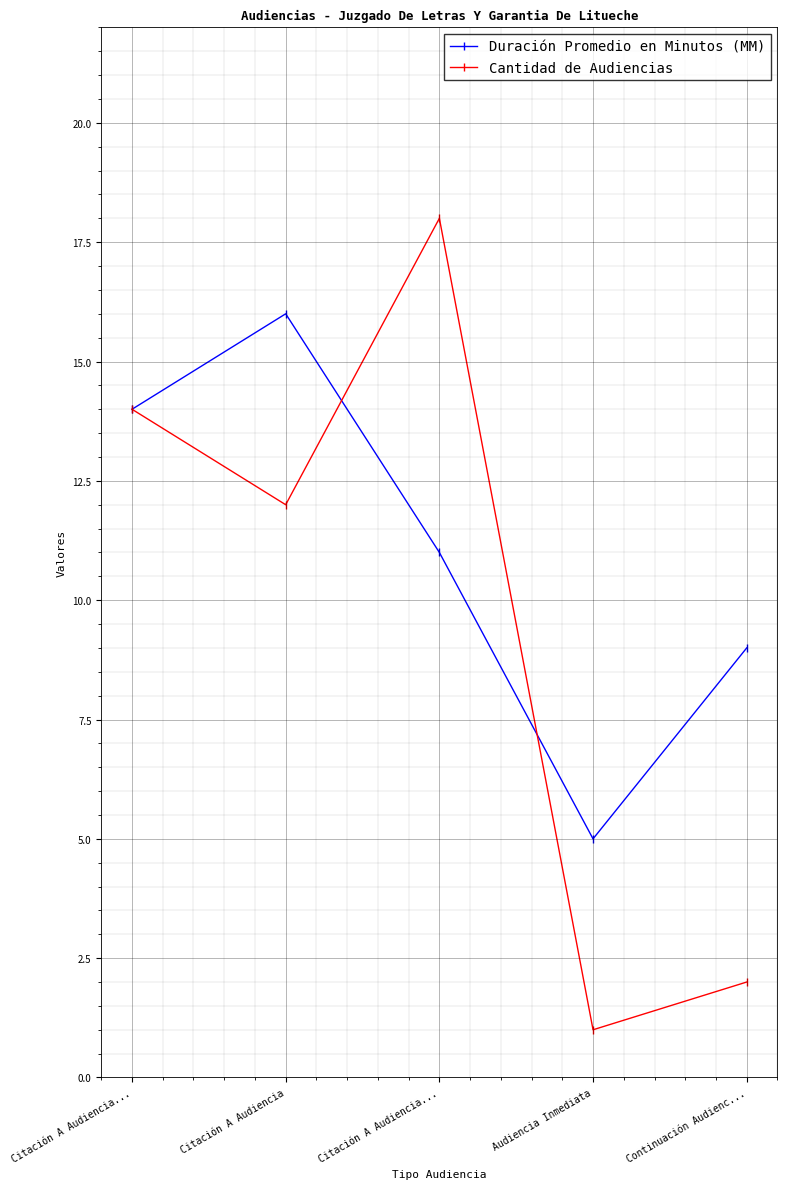

How many lines are shown in the chart?

2